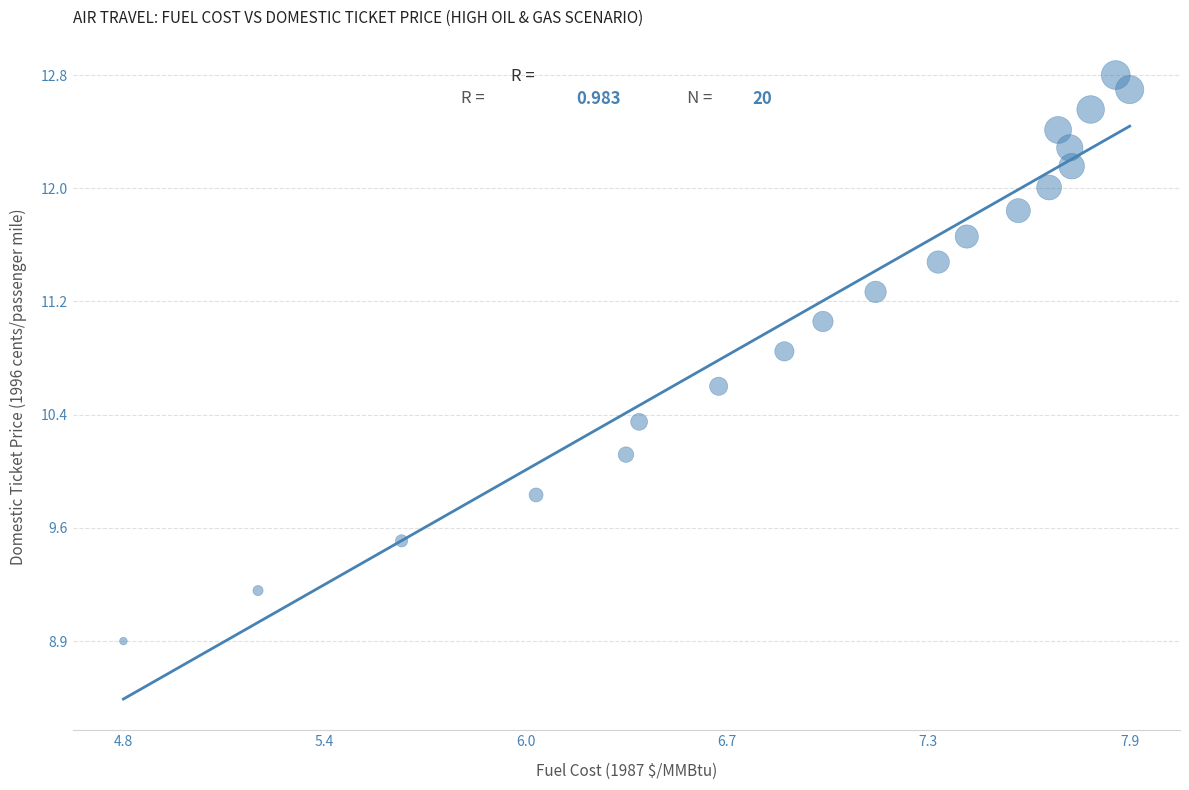

What is the range of Y values (max minus min)?

3.9